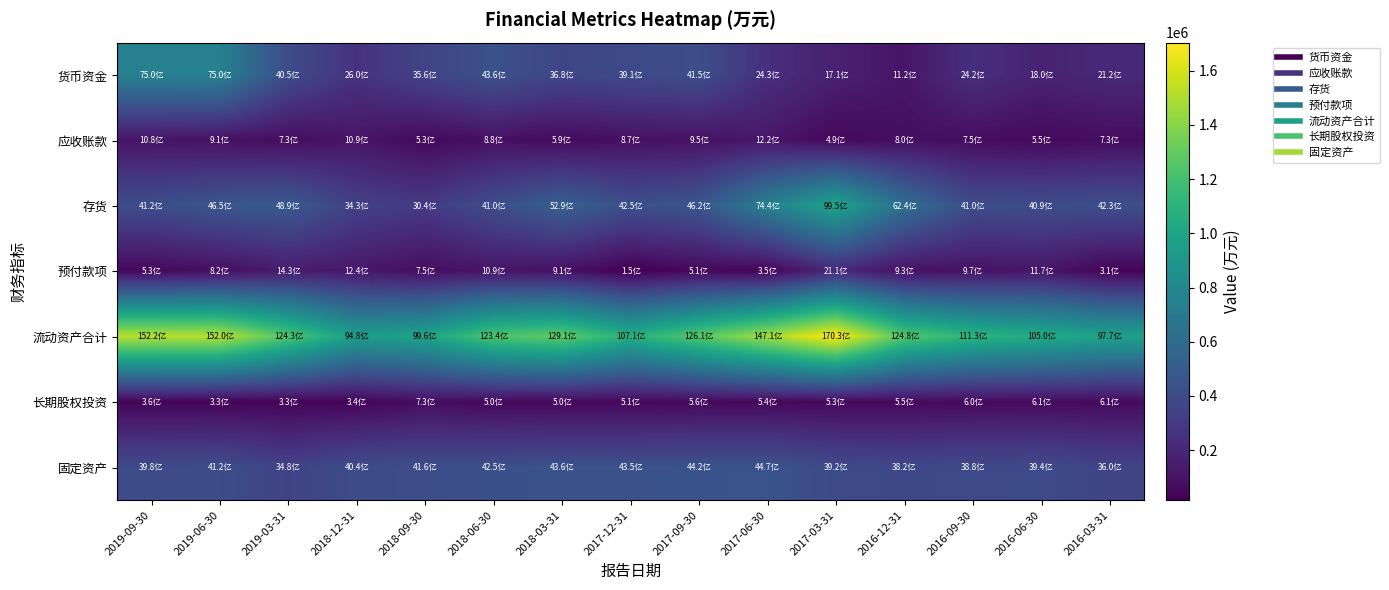

Reading right to left, list all the values displayed in this chart.

货币资金: 2016-03-31=211790	2016-06-30=179521	2016-09-30=242350	2016-12-31=112386	2017-03-31=170619	2017-06-30=242789	2017-09-30=415397	2017-12-31=391139	2018-03-31=368090	2018-06-30=436235	2018-09-30=356185	2018-12-31=259772	2019-03-31=404727	2019-06-30=749930	2019-09-30=749880
应收账款: 2016-03-31=72964	2016-06-30=54866	2016-09-30=74515	2016-12-31=79764	2017-03-31=48797	2017-06-30=121550	2017-09-30=94867	2017-12-31=86663	2018-03-31=59438	2018-06-30=88188	2018-09-30=53428	2018-12-31=109033	2019-03-31=72672	2019-06-30=91197	2019-09-30=108368
存货: 2016-03-31=423408	2016-06-30=408551	2016-09-30=409875	2016-12-31=623895	2017-03-31=994958	2017-06-30=744004	2017-09-30=462093	2017-12-31=424795	2018-03-31=528879	2018-06-30=410091	2018-09-30=304253	2018-12-31=342681	2019-03-31=488744	2019-06-30=465282	2019-09-30=411553
预付款项: 2016-03-31=31159	2016-06-30=116839	2016-09-30=96600	2016-12-31=93482	2017-03-31=211287	2017-06-30=35112	2017-09-30=50776	2017-12-31=15221	2018-03-31=91032	2018-06-30=108817	2018-09-30=75069	2018-12-31=124037	2019-03-31=143090	2019-06-30=81728	2019-09-30=52936
流动资产合计: 2016-03-31=977217	2016-06-30=1050290	2016-09-30=1112686	2016-12-31=1247729	2017-03-31=1703410	2017-06-30=1470979	2017-09-30=1261385	2017-12-31=1070973	2018-03-31=1290941	2018-06-30=1234077	2018-09-30=995551	2018-12-31=948131	2019-03-31=1242809	2019-06-30=1520446	2019-09-30=1521589
长期股权投资: 2016-03-31=61004	2016-06-30=61334	2016-09-30=60209	2016-12-31=55132	2017-03-31=53328	2017-06-30=54329	2017-09-30=55971	2017-12-31=51355	2018-03-31=50002	2018-06-30=50496	2018-09-30=72776	2018-12-31=34278	2019-03-31=32659	2019-06-30=32851	2019-09-30=36477
固定资产: 2016-03-31=359996	2016-06-30=393743	2016-09-30=388229	2016-12-31=381938	2017-03-31=391747	2017-06-30=446865	2017-09-30=441720	2017-12-31=434587	2018-03-31=435649	2018-06-30=425261	2018-09-30=415973	2018-12-31=403691	2019-03-31=347705	2019-06-30=411769	2019-09-30=397993